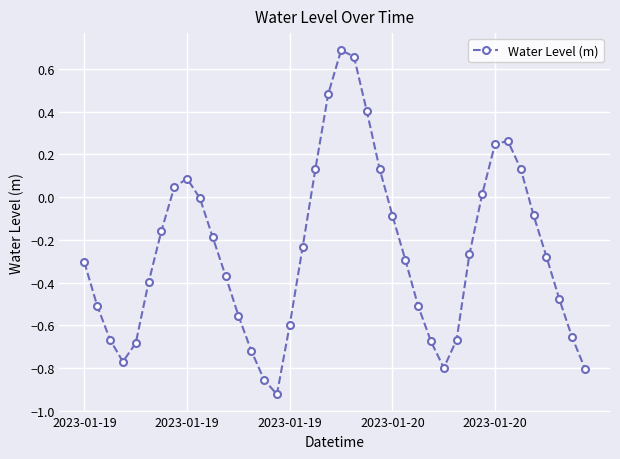

What is the sum of all values?

-10.2